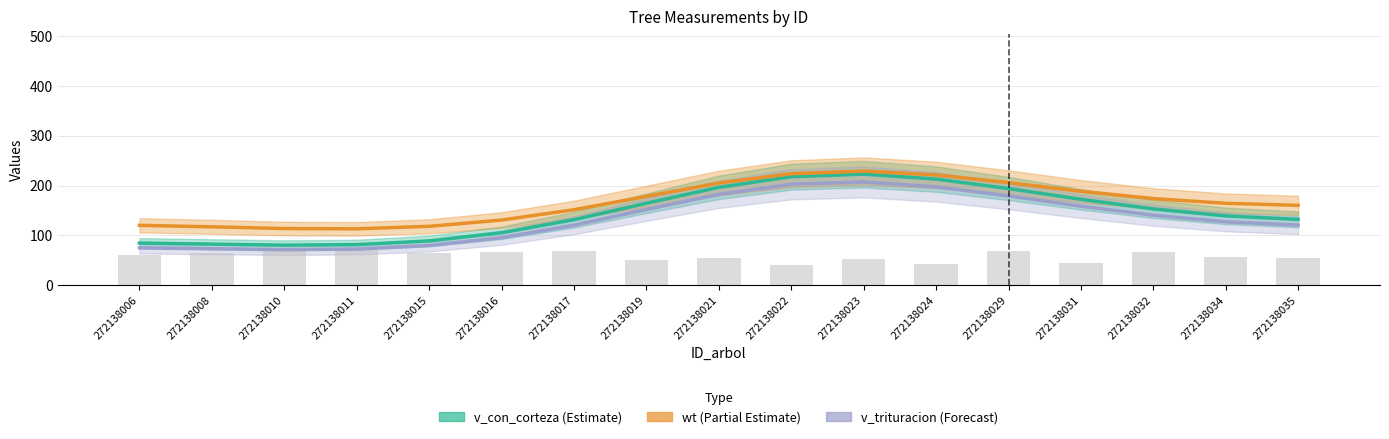

What is the difference between the second highest and second lowest values in the v_trituracion (Forecast) series?

130.4